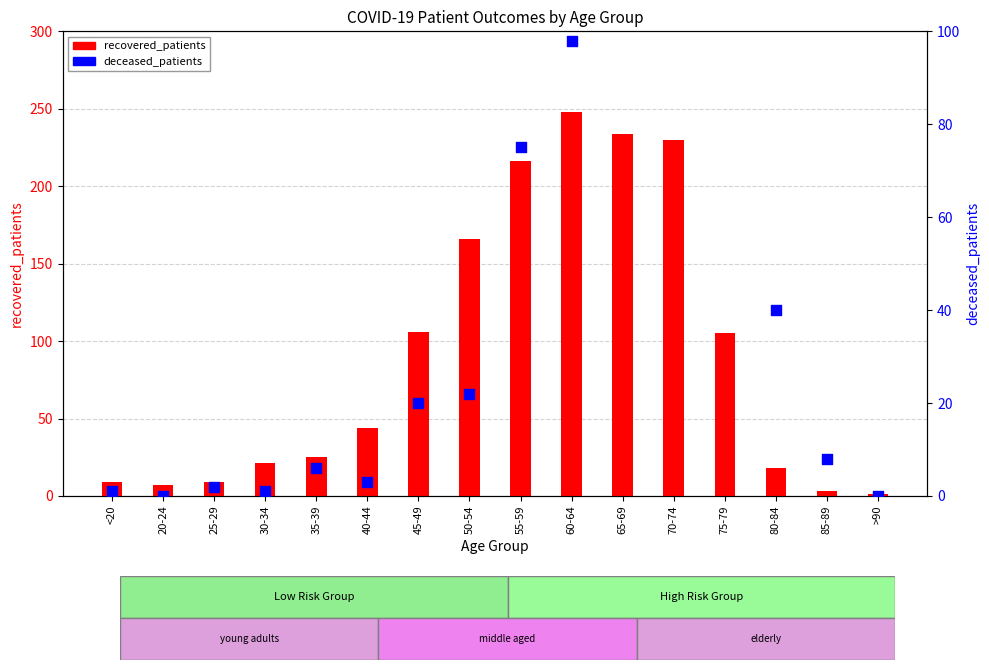

What is the total value across all series at >90?

1